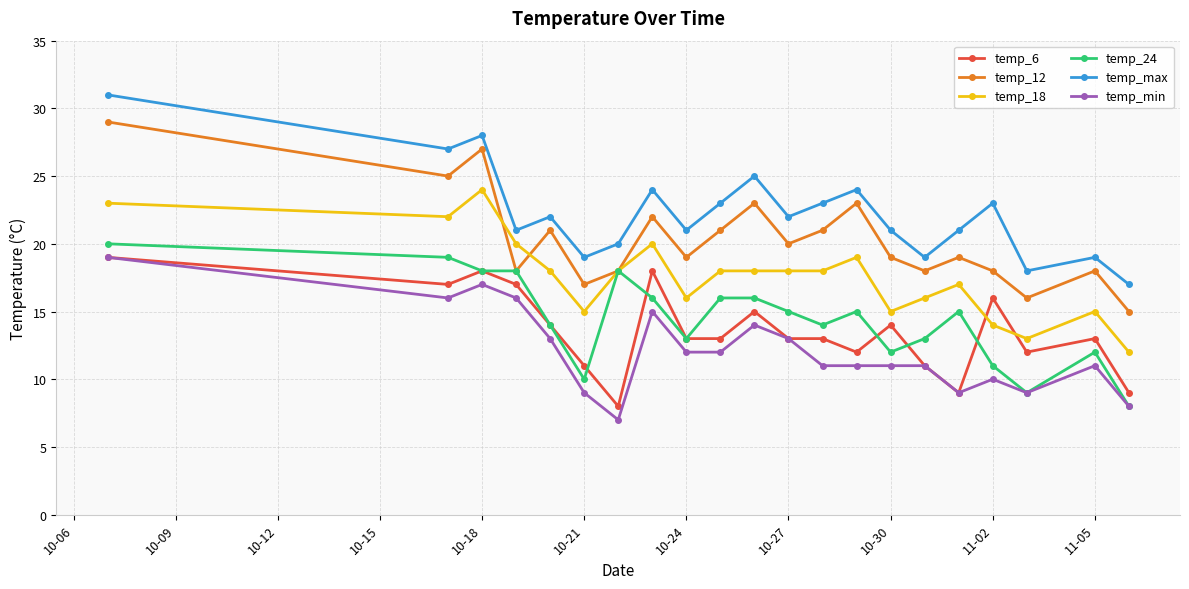

What is the minimum value shown in the chart?

7